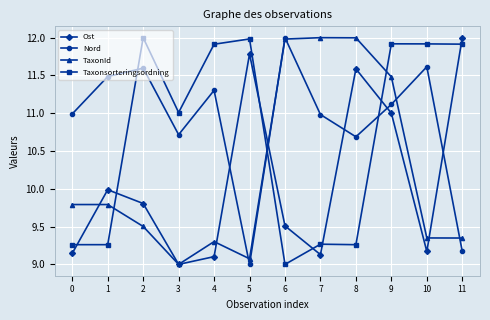

How many categories are shown in the chart?

12